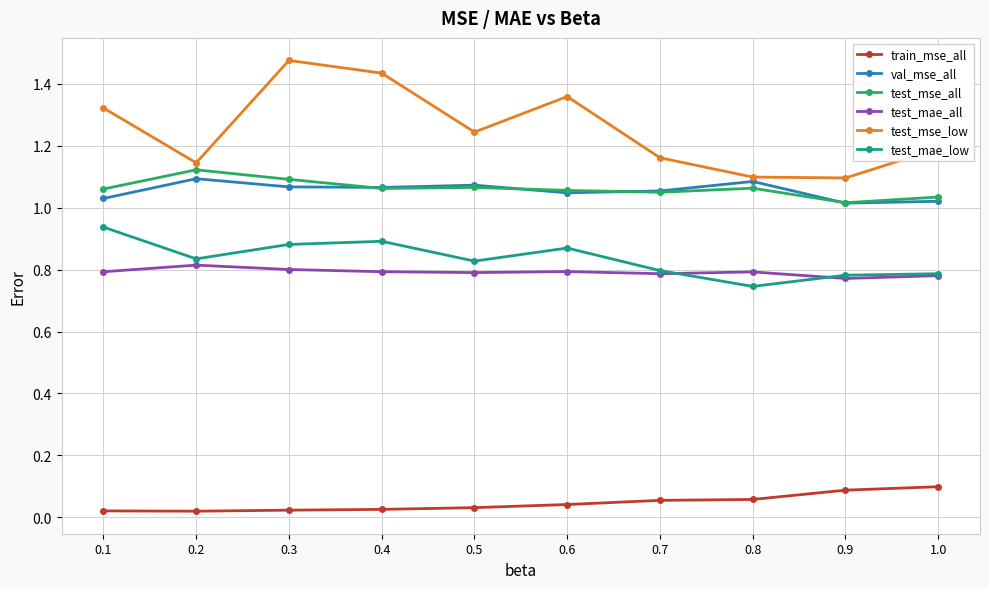

After their last crossing, which series has the higher values: test_mae_all or test_mae_low?

test_mae_low